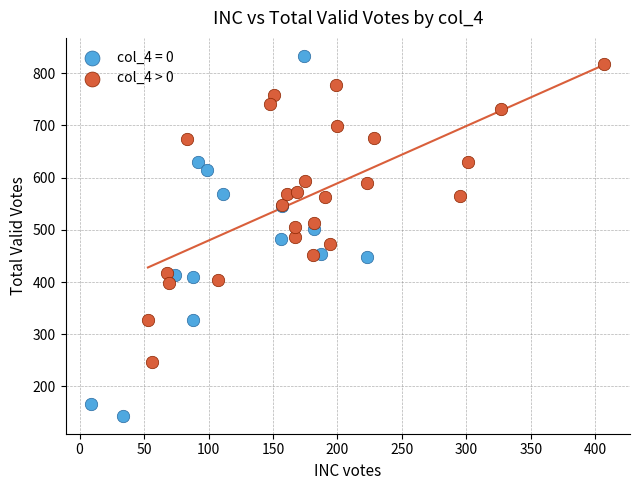

Which series has the largest Y range (max minus min)?

col_4 = 0